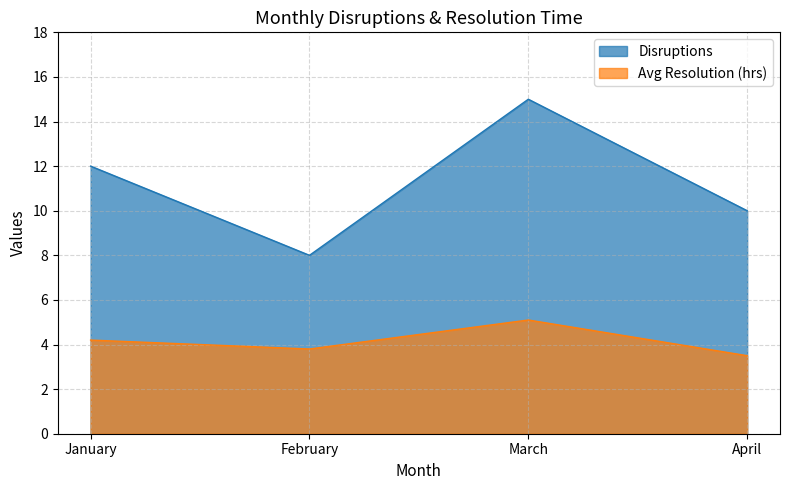

Which has a higher value, March or April?

March